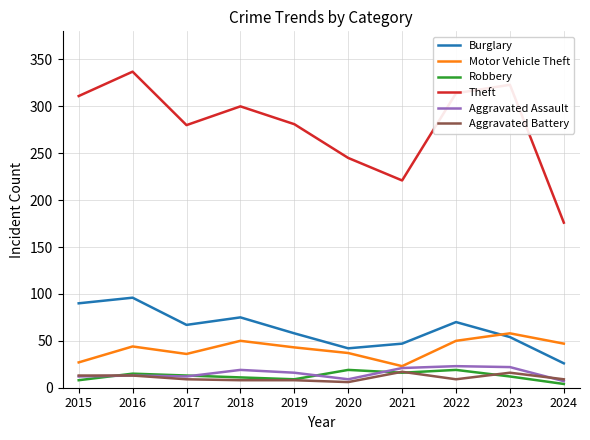

True or false: Aggravated Assault and Burglary cross at least once.

False